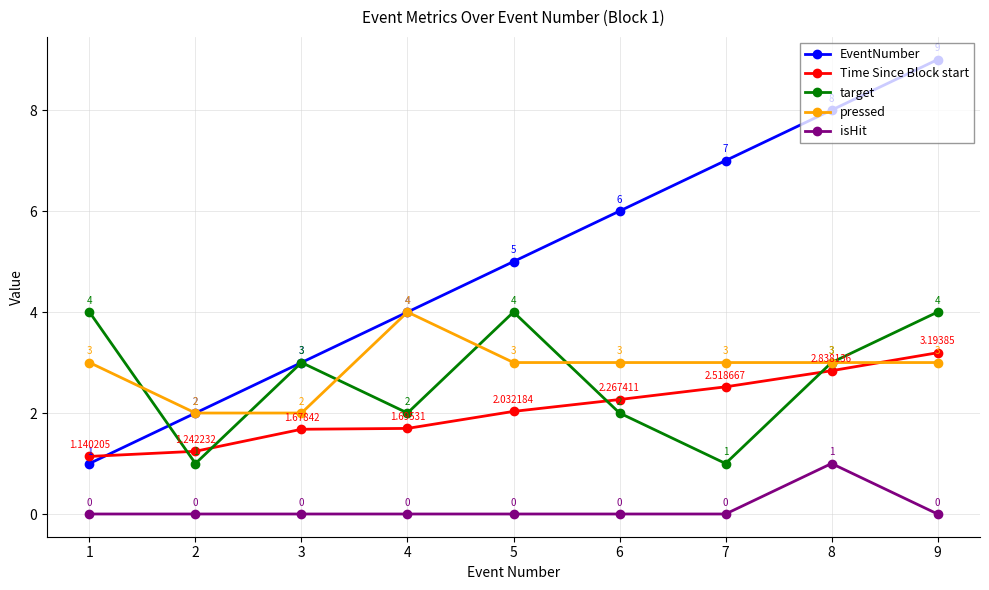

What is the value of the target point at the 6th from the left?

2.0